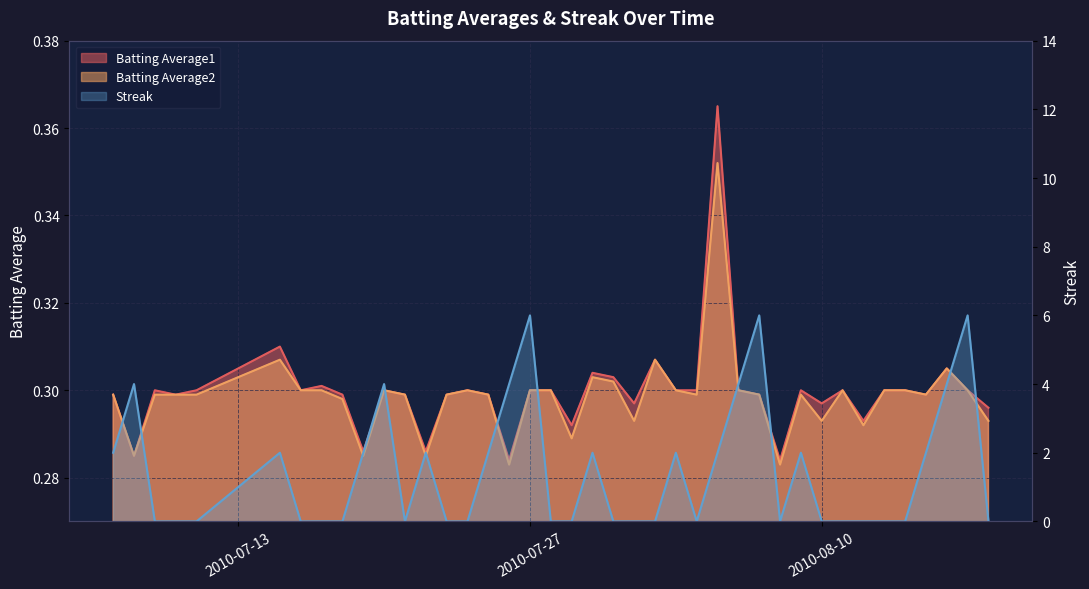

What is the maximum value for Batting Average2?

0.4